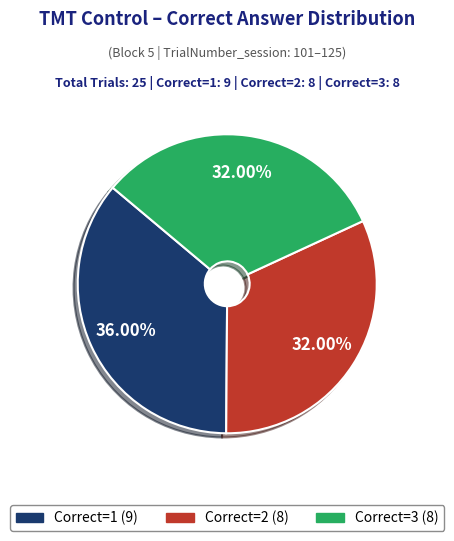

To the nearest percent, what portion does Correct=2 represent?

32%